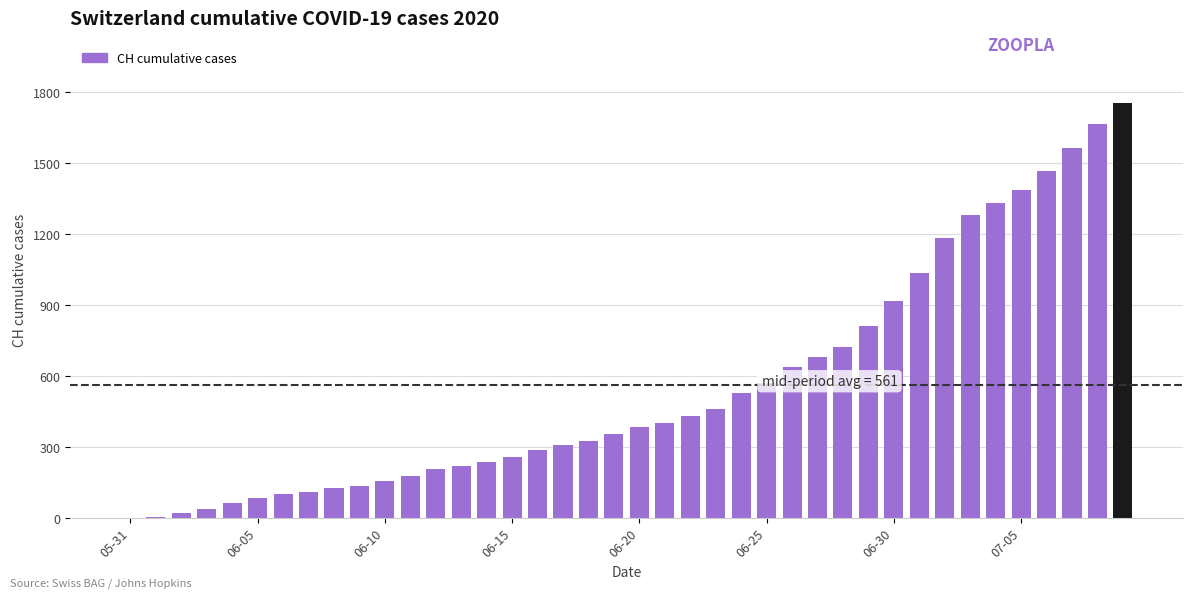

What is the sum of all values?

22422